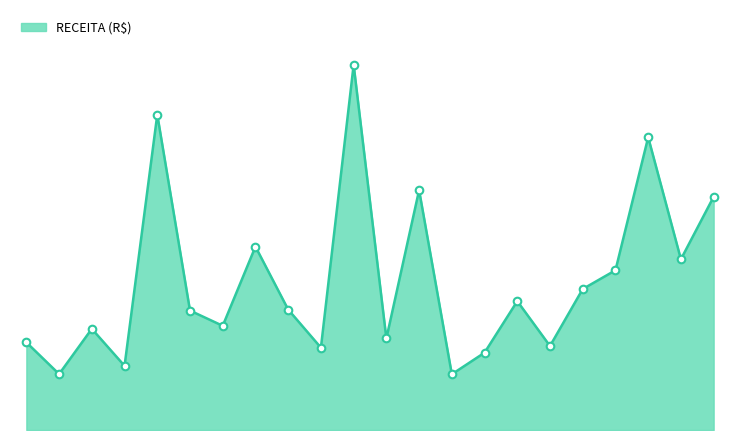

Does the chart have visible grid lines?

No